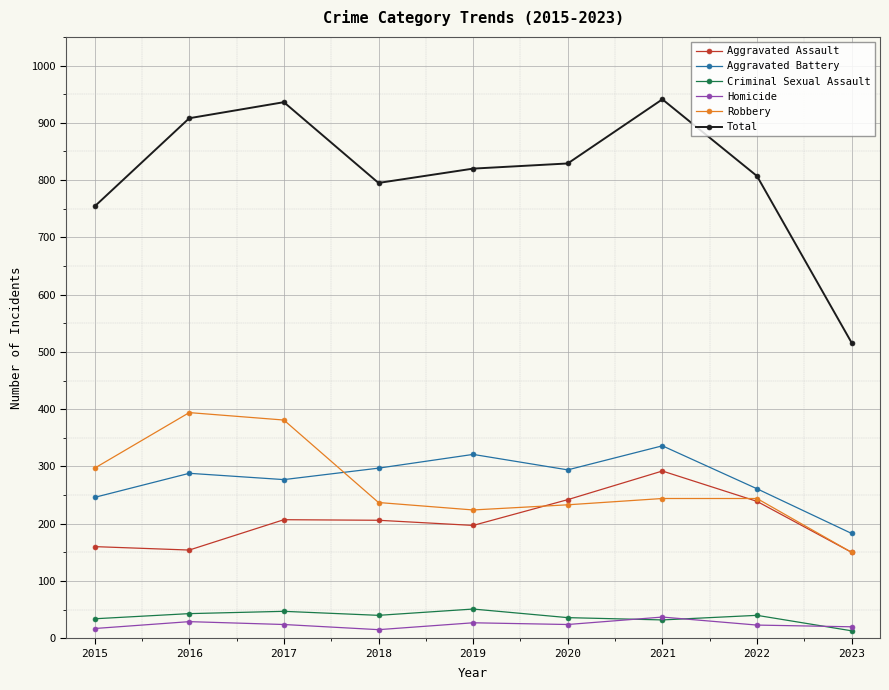

What is the total value across all series at 2022?

1614